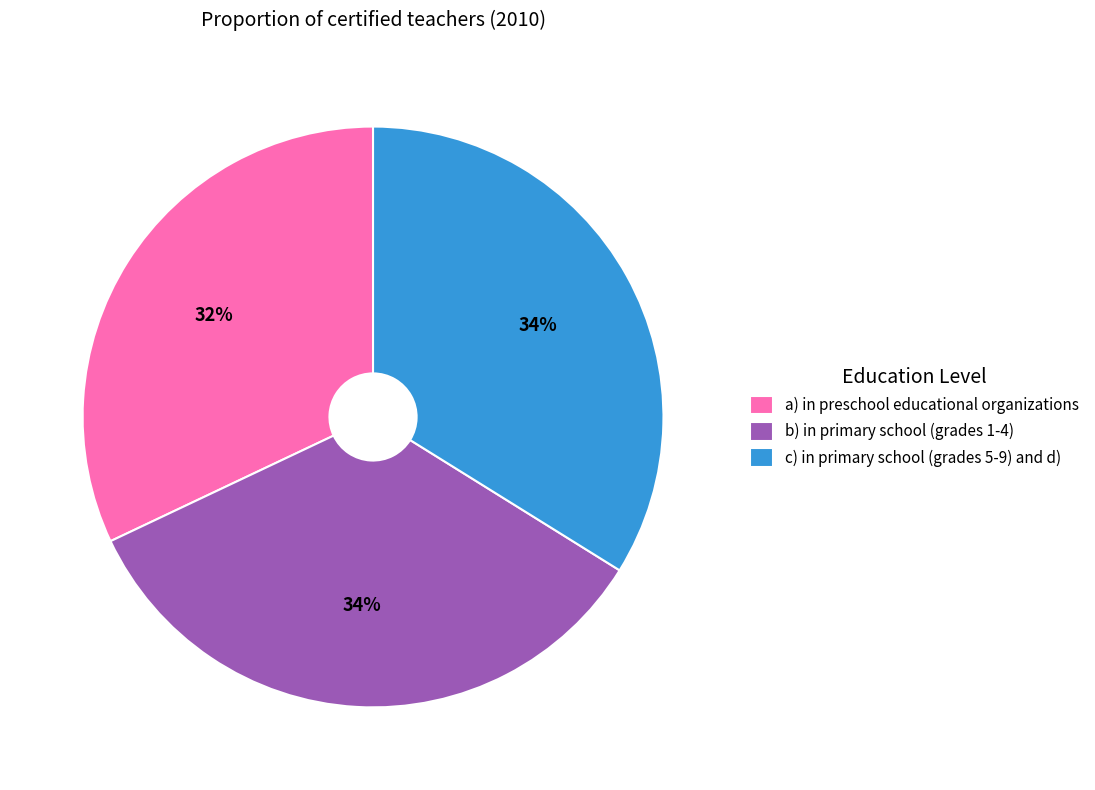

The b) in primary school (grades 1-4) slice represents 34% of the pie. True or false?

True